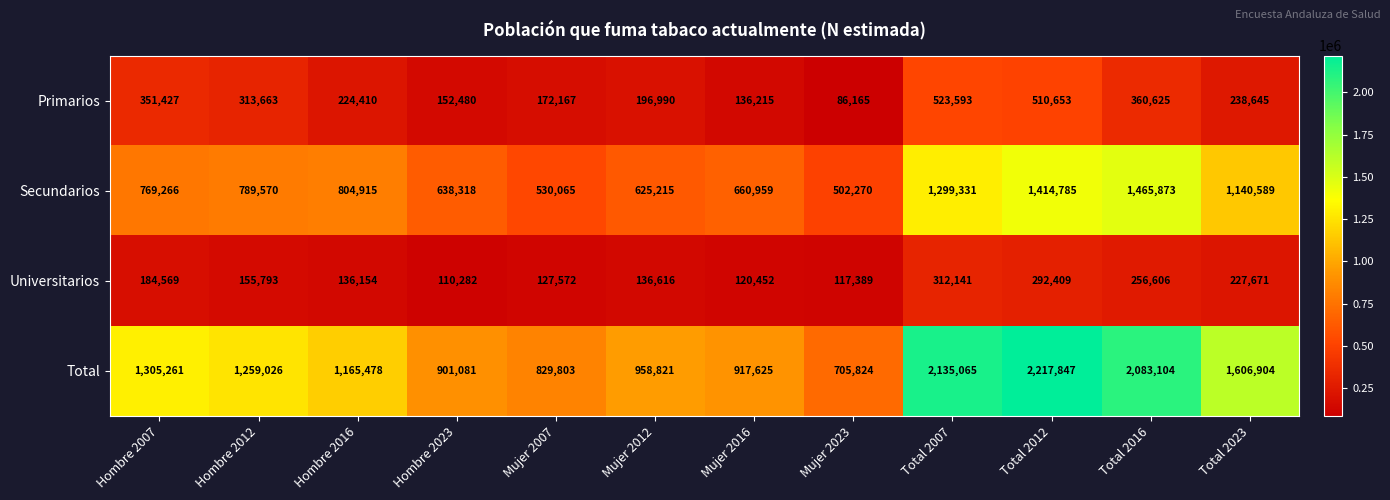

At which category does the chart reach its minimum across all series?

Mujer 2023